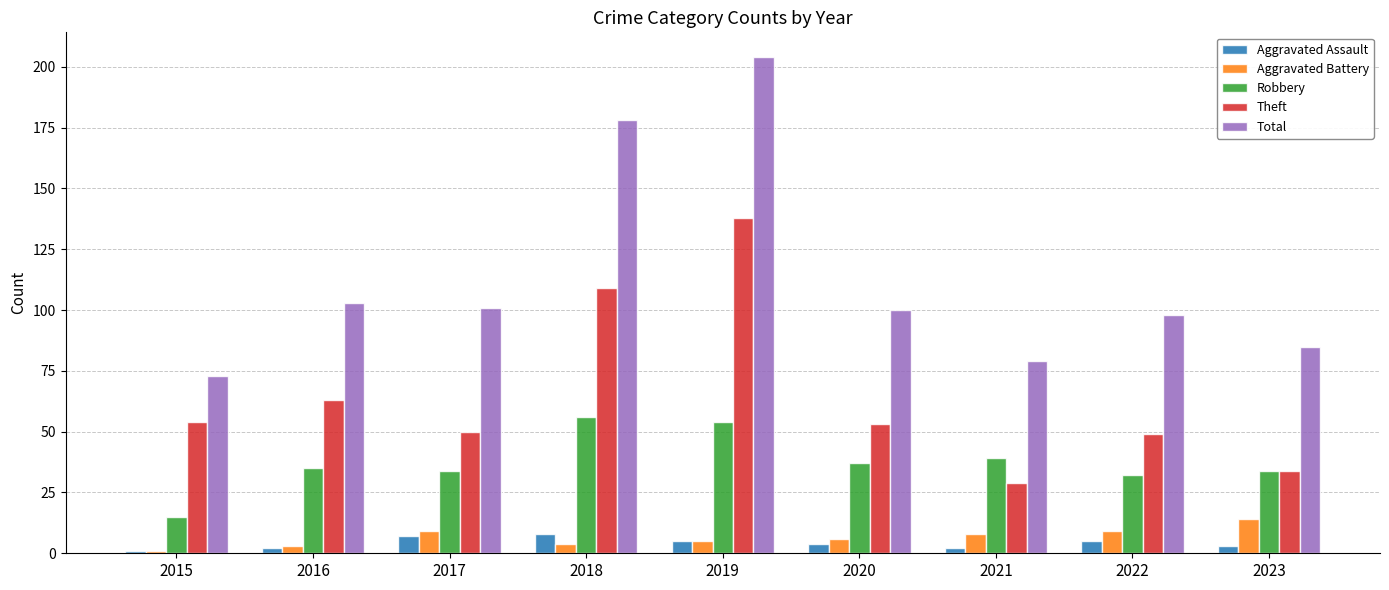

Count the number of categories in the chart.

9